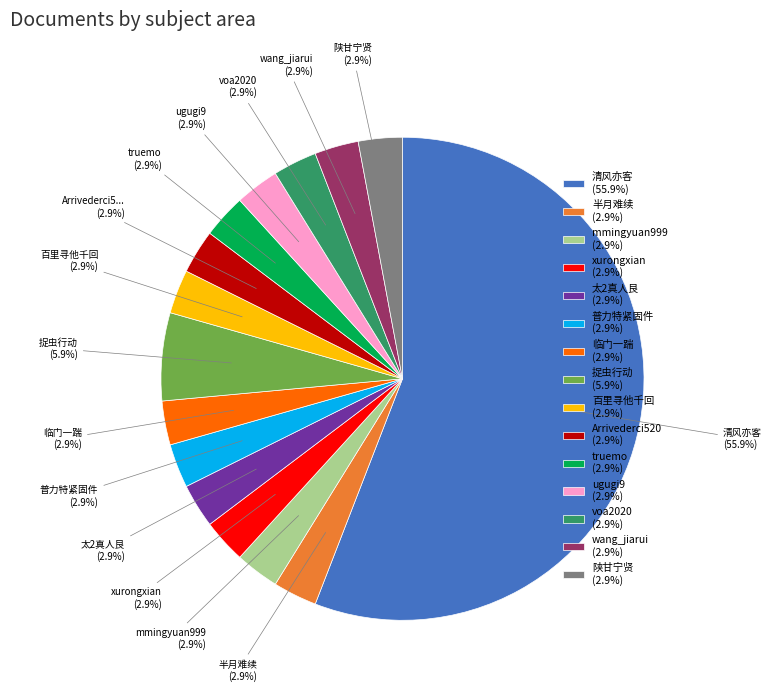

Approximately how many times larger is the value at 半月难续 compared to 清风亦客?

0.1